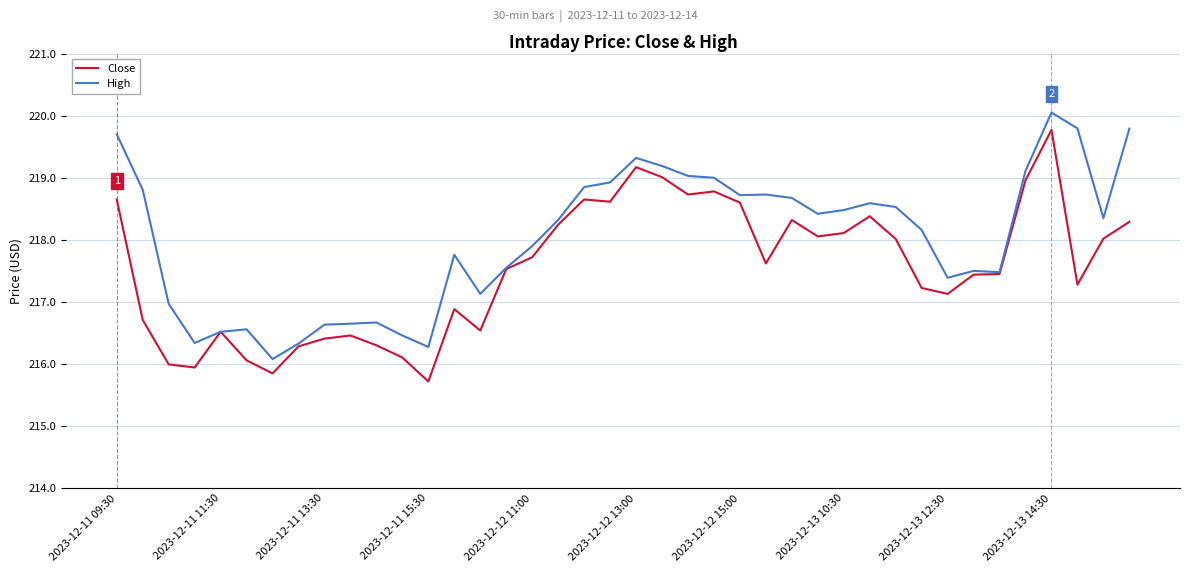

What is the lowest value of the High series?

216.1